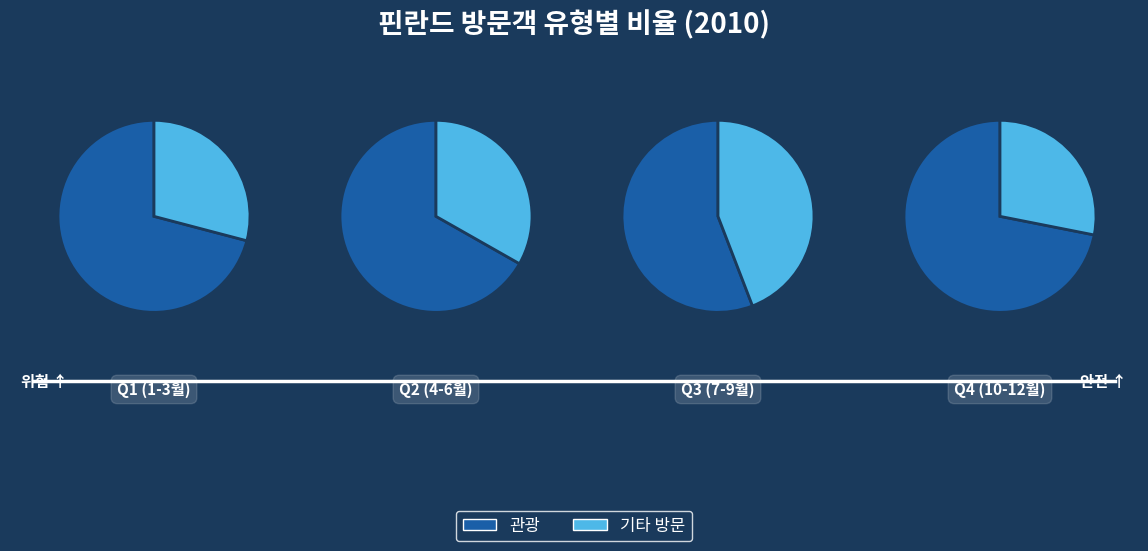

To the nearest percent, what is the difference between the 2010-04 and 2010-11 slice percentages?

2%